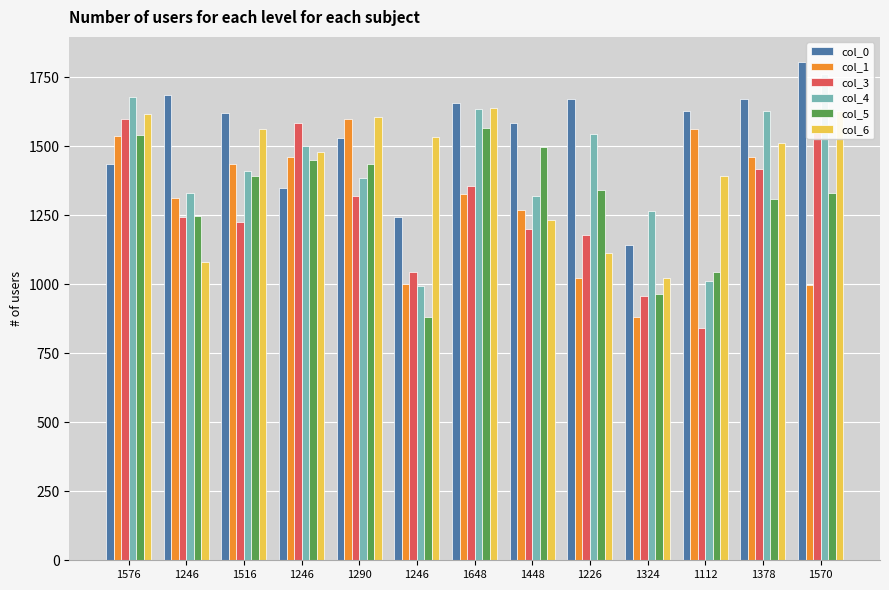

Which series has the largest range (max minus min)?

col_4